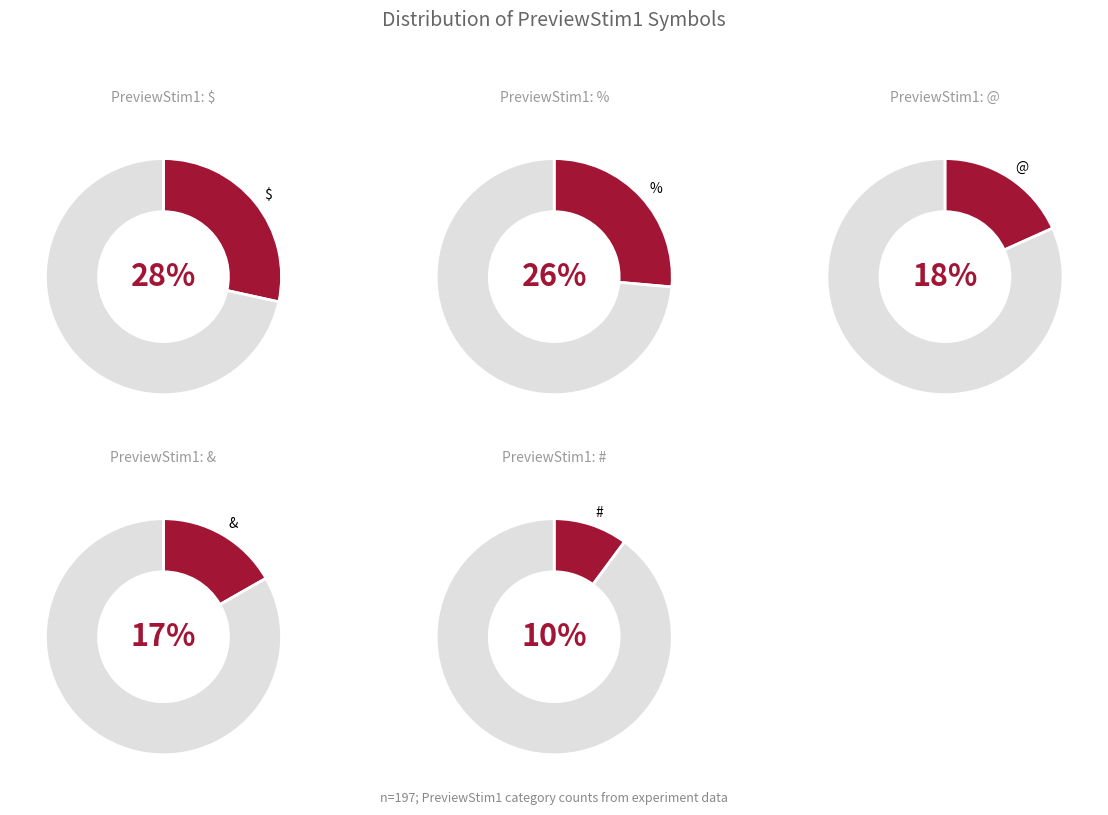

Rank the categories by value from lowest to highest.

#, &, @, %, $